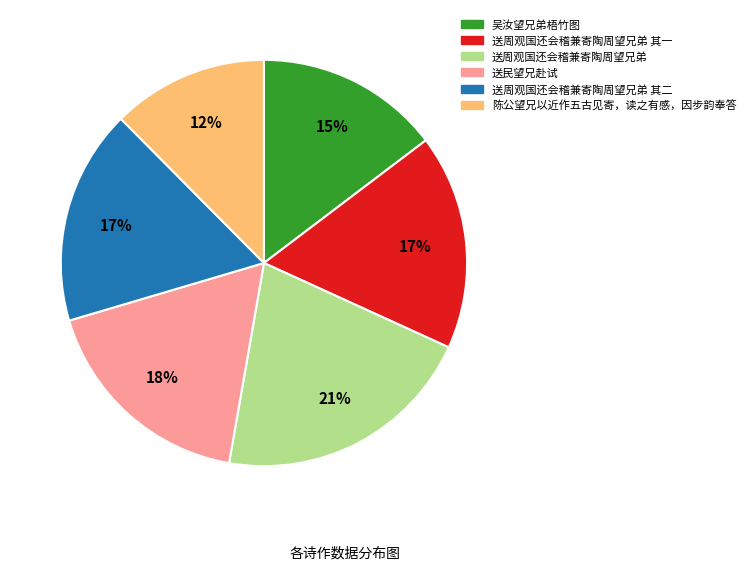

Which has a higher value, 送周观国还会稽兼寄陶周望兄弟 or 送民望兄赴试?

送周观国还会稽兼寄陶周望兄弟